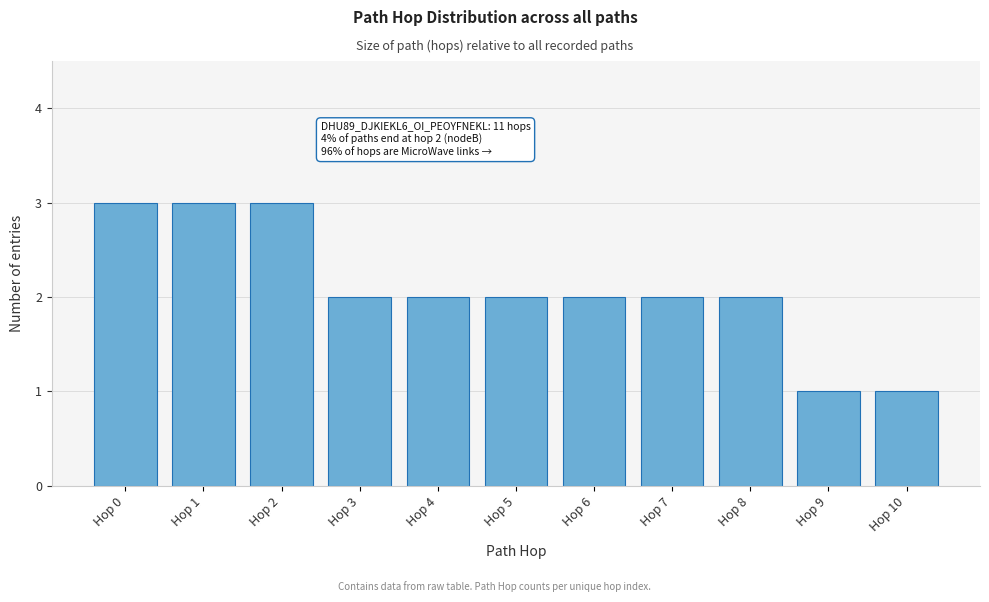

Reading right to left, list all the values displayed in this chart.

Hop 10=1	Hop 9=1	Hop 8=2	Hop 7=2	Hop 6=2	Hop 5=2	Hop 4=2	Hop 3=2	Hop 2=3	Hop 1=3	Hop 0=3